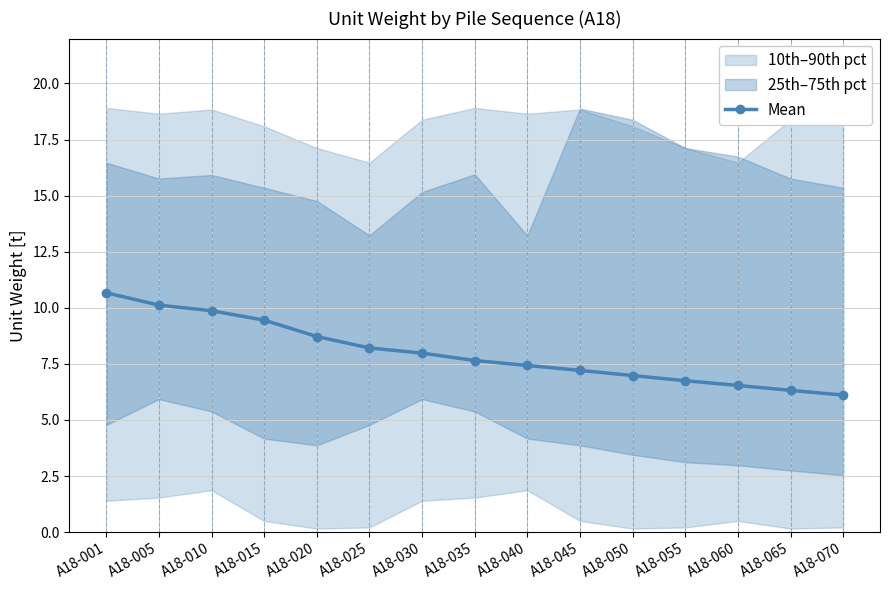

Is it true that the value at A18-045 is 9.4?

False